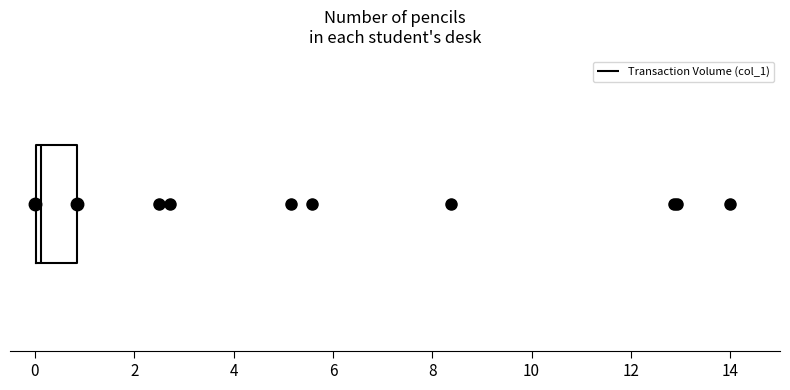

Where does the median line of the box sit on the x-axis? The values are not printed on the chart, so give them approximately, as read against the axis.

0.2